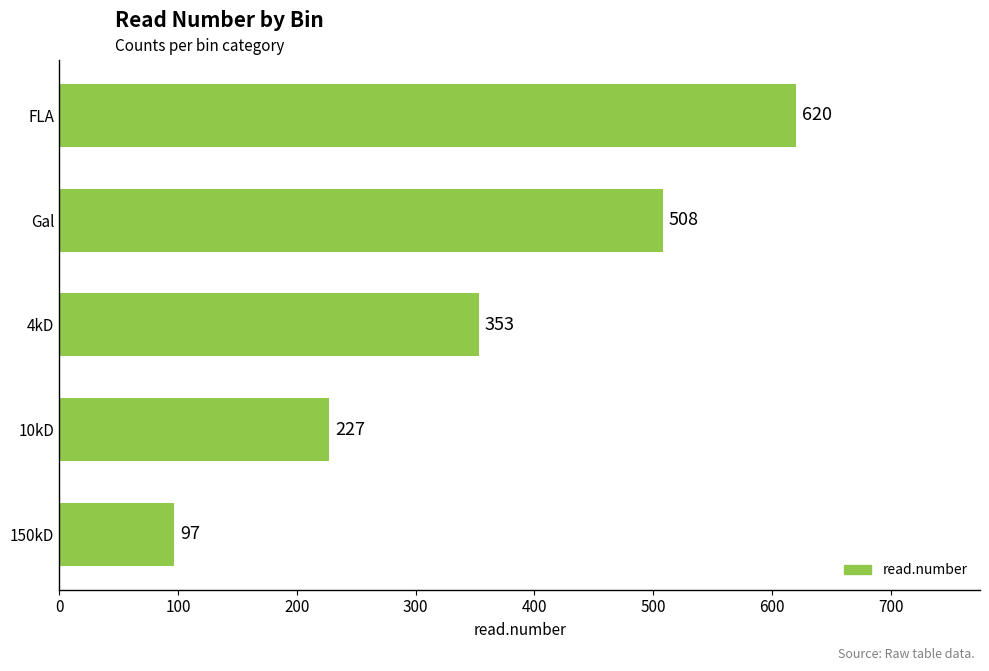

What is the sum of all values?

1805